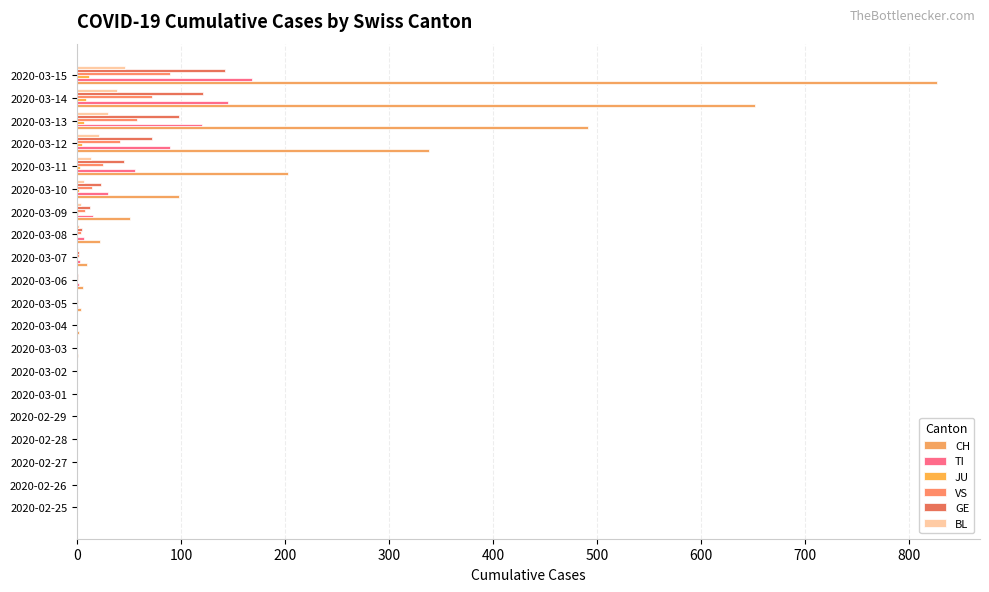

Which series has the widest spread of values?

CH